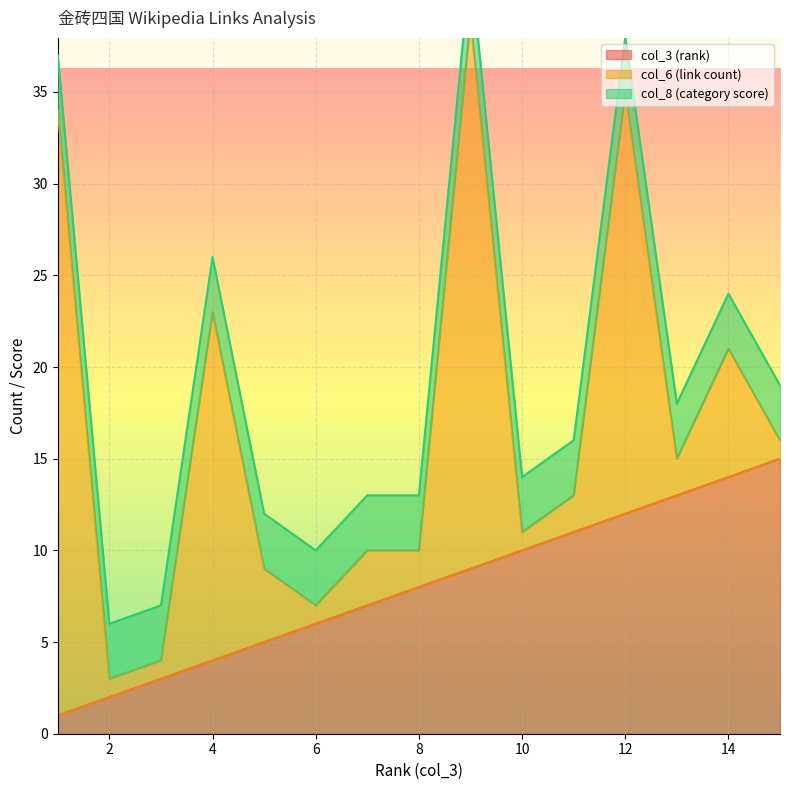

The col_3 (rank) series shows 8 at 8. True or false?

True